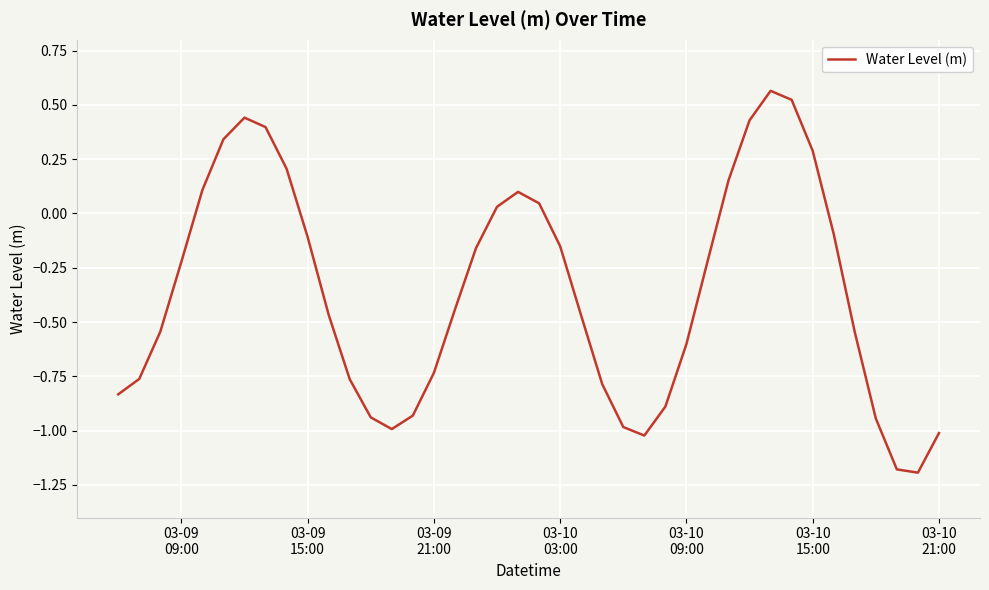

What is the minimum value shown in the chart?

-1.2